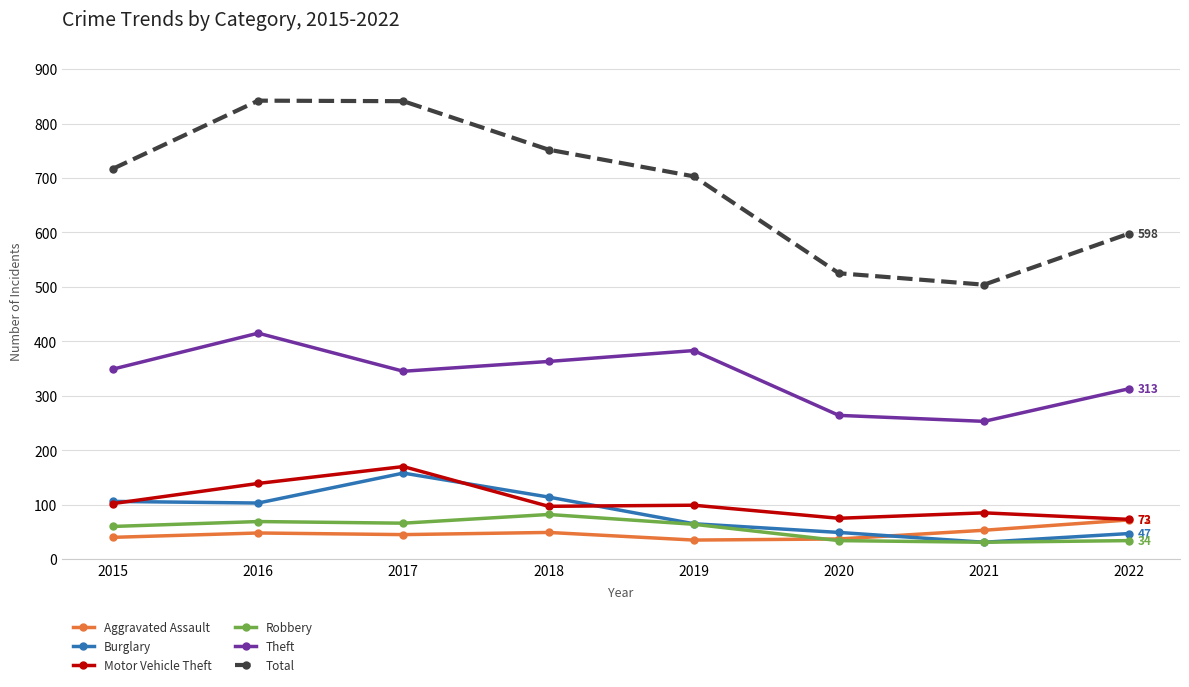

What is the difference between the highest and lowest values at 2018?

703